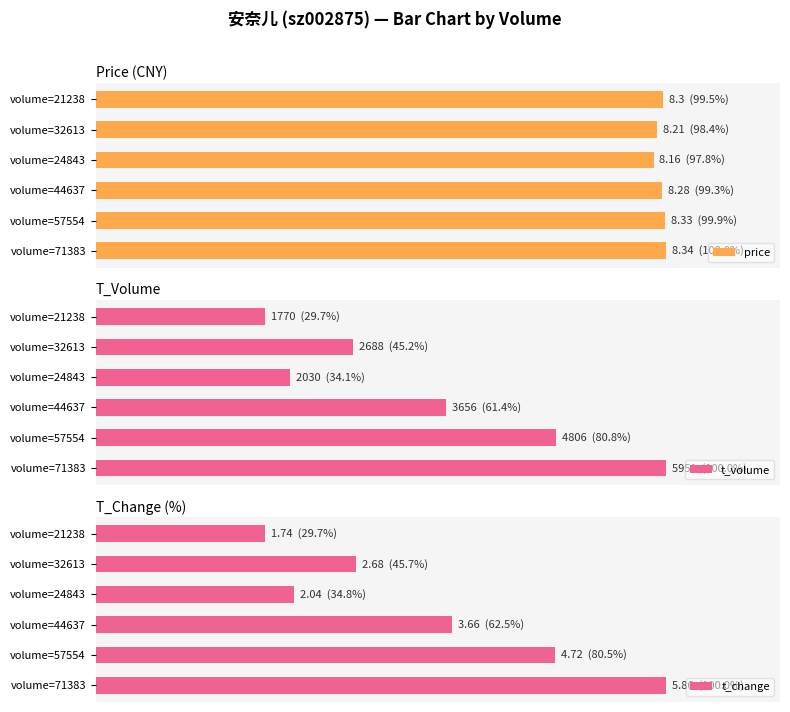

Which series has the widest spread of values?

t_change